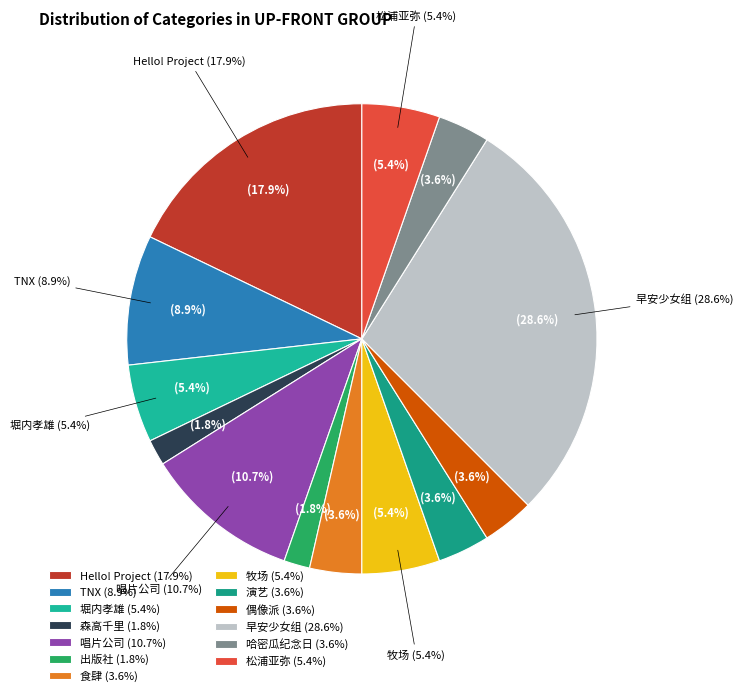

Combined, what portion of the pie is 堀内孝雄 and 偶像派?

8.9%